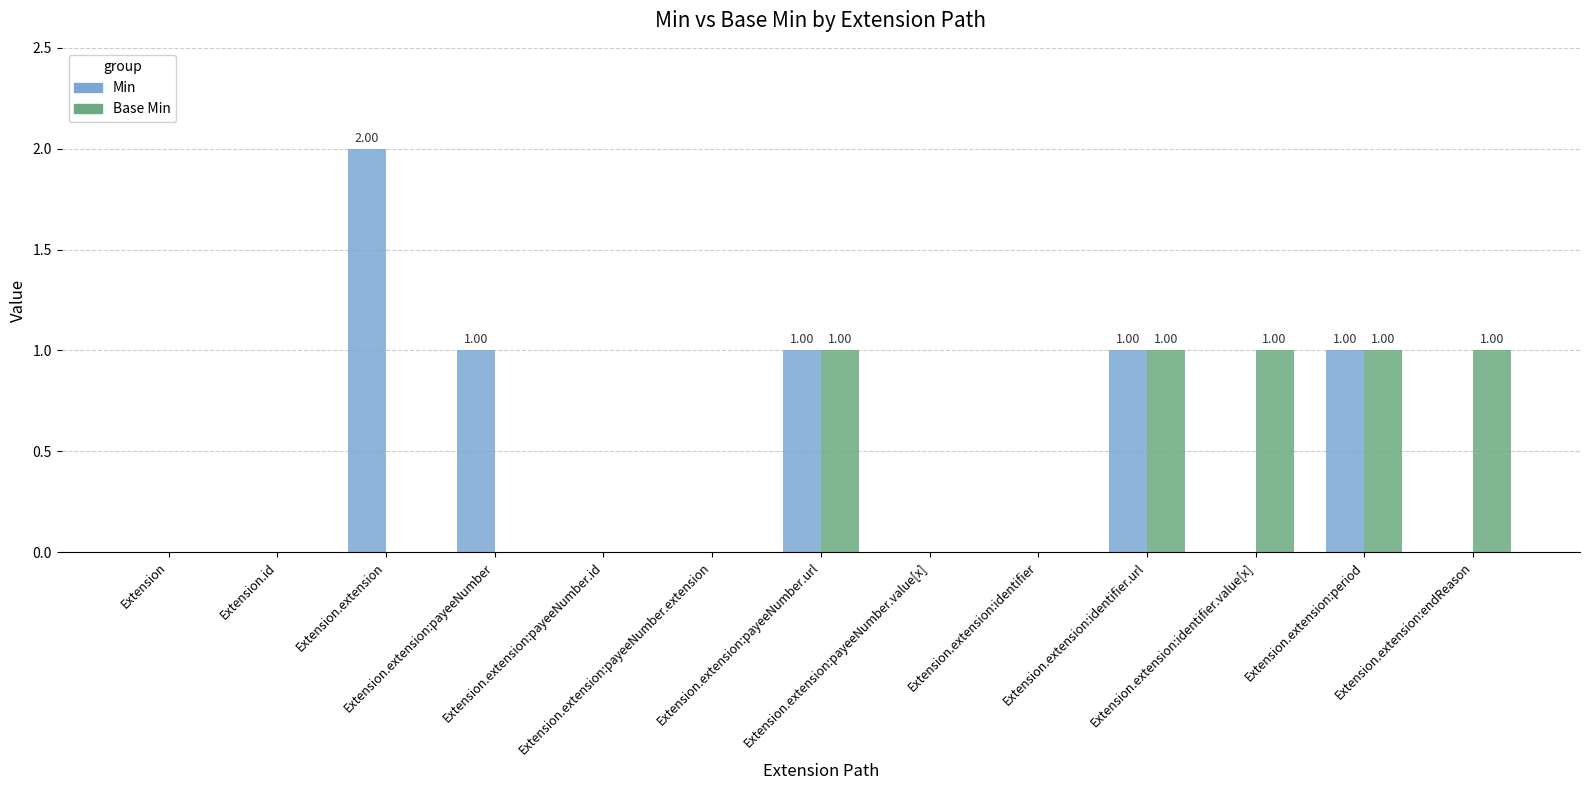

Reading left to right, what are all the values shown in this chart?

Min: 0	0	2	1	0	0	1	0	0	1	0	1	0
Base Min: 0	0	0	0	0	0	1	0	0	1	1	1	1